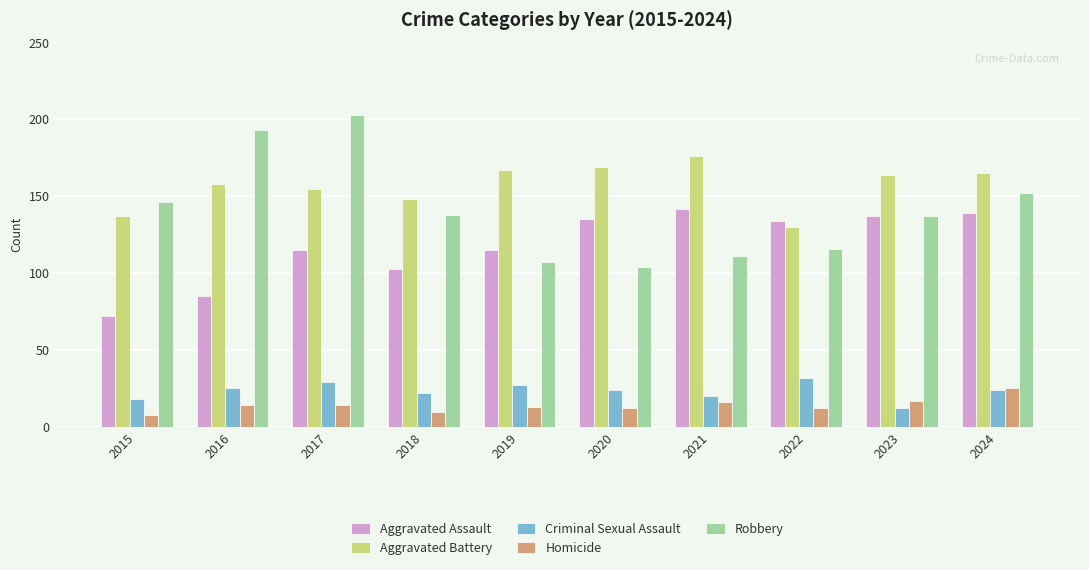

Is the value of Criminal Sexual Assault at 2017 greater than the value of Homicide at 2020?

Yes